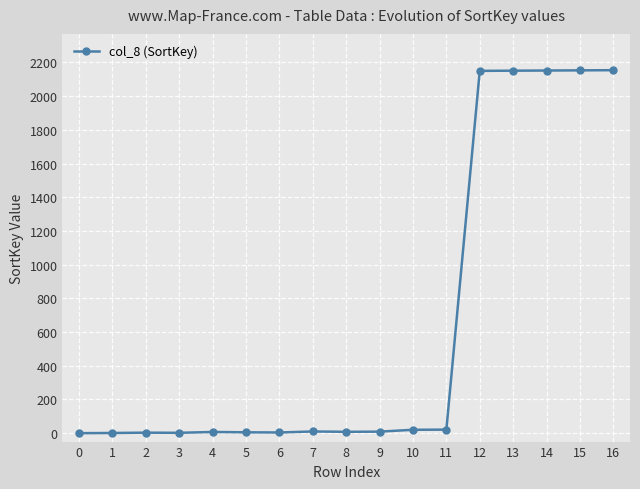

What is the difference between the maximum and minimum values?

2154